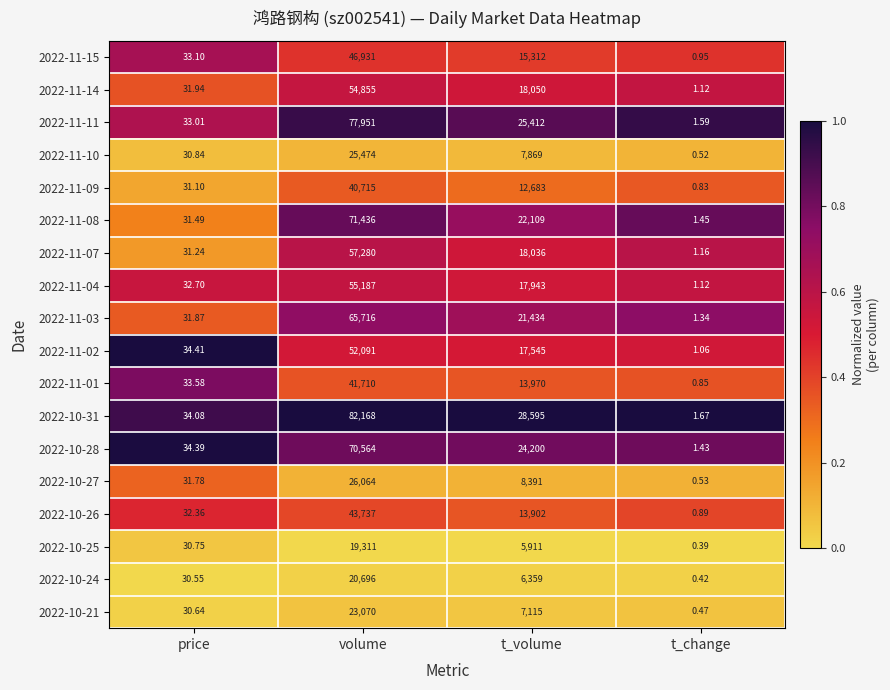

Is the value of 2022-11-08 at t_volume greater than the value of 2022-10-31 at price?

Yes